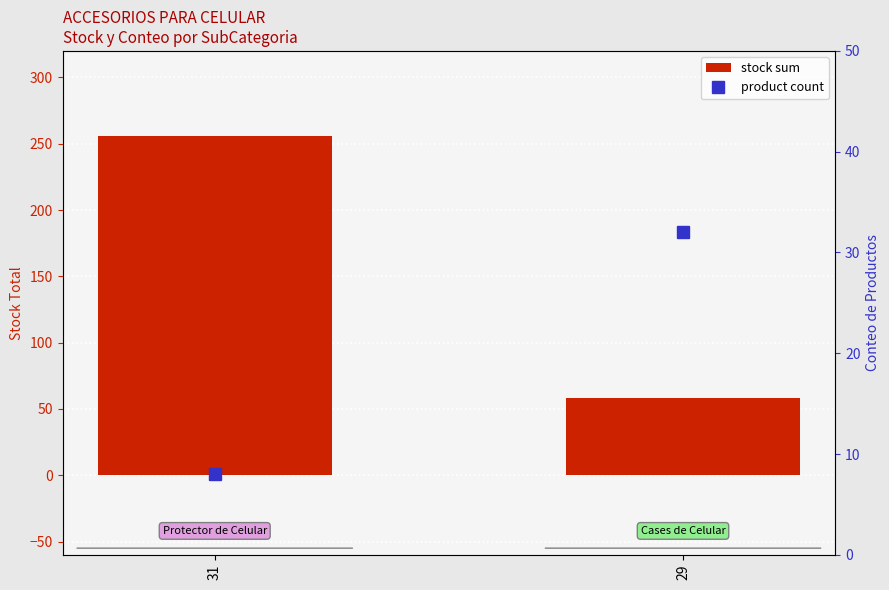

How many groups of bars are there?

2